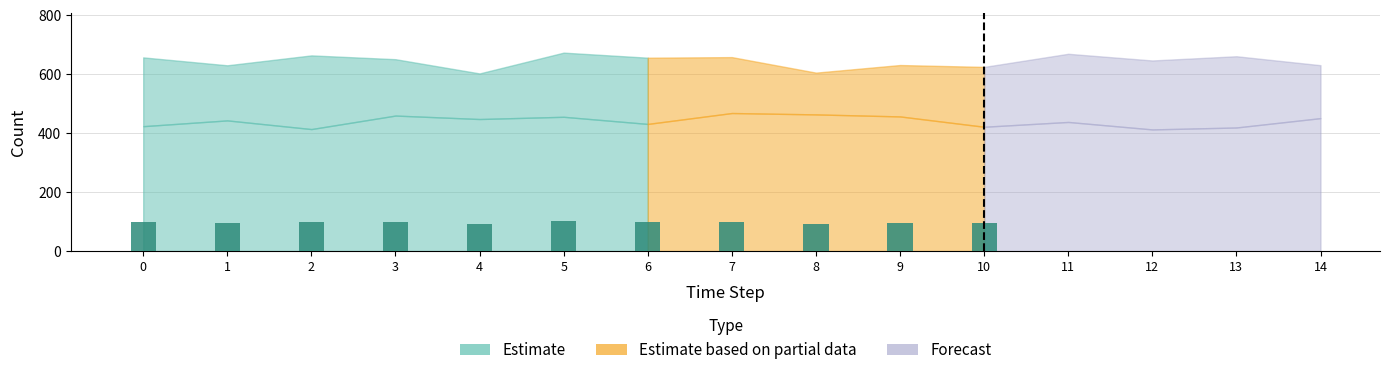

Does the chart contain stacked bars?

No